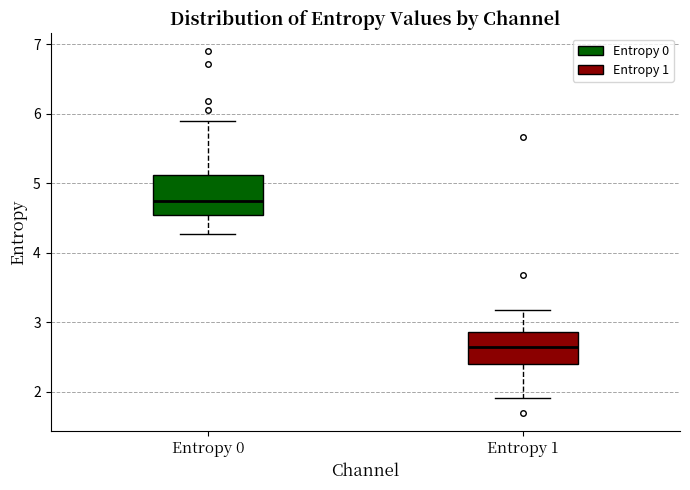

Reading left to right, read every box against the y-axis: the position of its median line, the range the box covers, and the ends of its whiskers. The values are not printed on the chart, so give them approximately, as read against the axis.

Entropy 0: median 4.8, box 4.5 to 5.1, whiskers 4.3 to 5.9
Entropy 1: median 2.6, box 2.4 to 2.9, whiskers 1.9 to 3.2